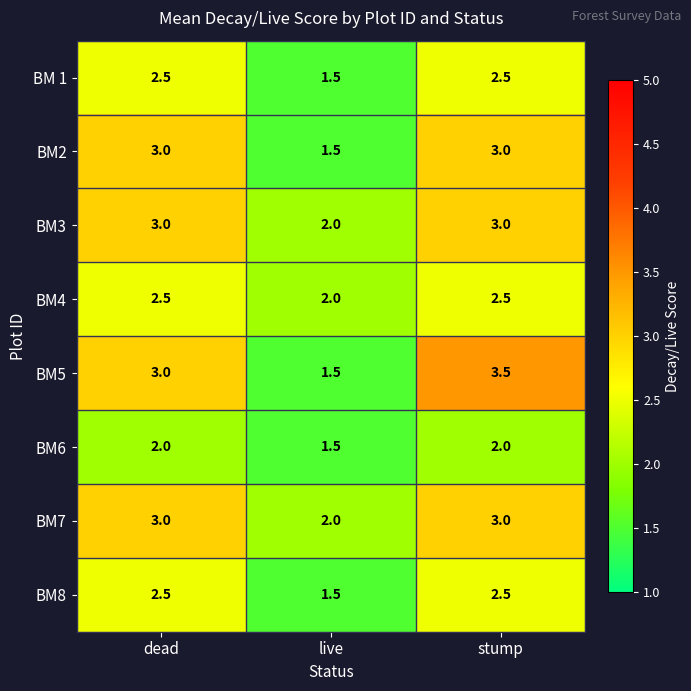

Count the number of data series in this chart.

8